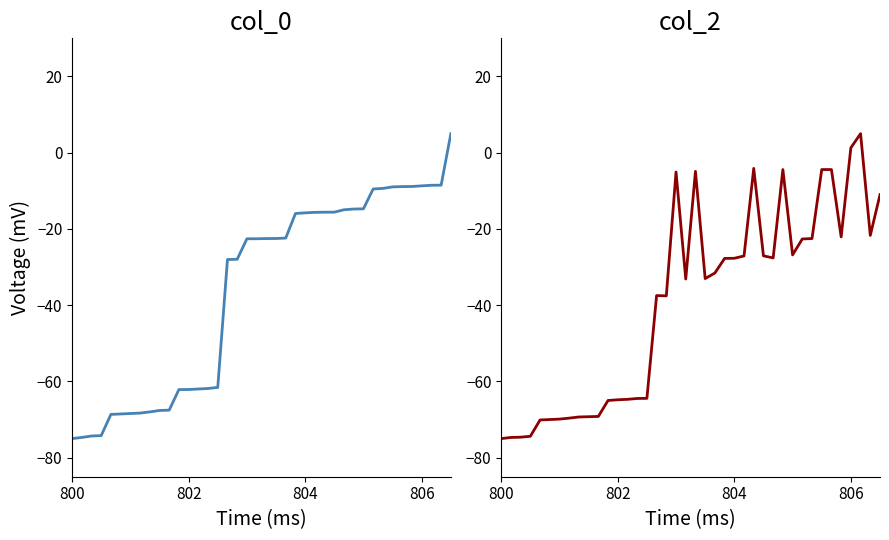

What is the difference between the maximum and minimum values in the col_0 series?

80.0